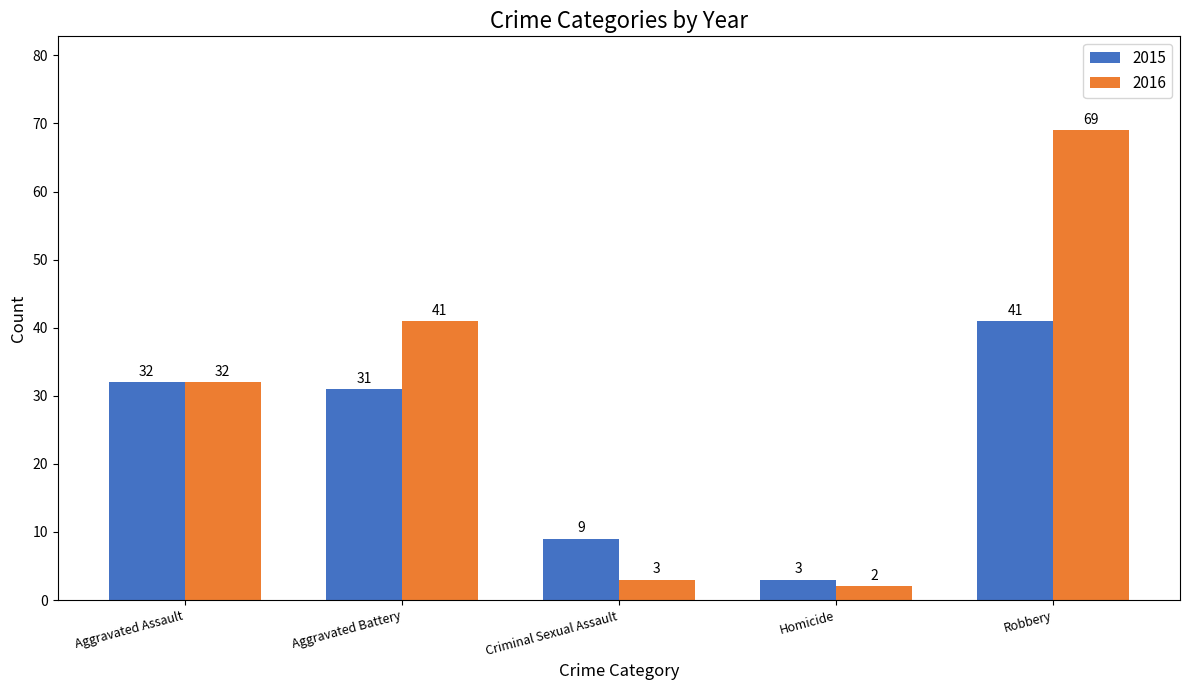

The value of 2016 at Aggravated Assault is 32. True or false?

True